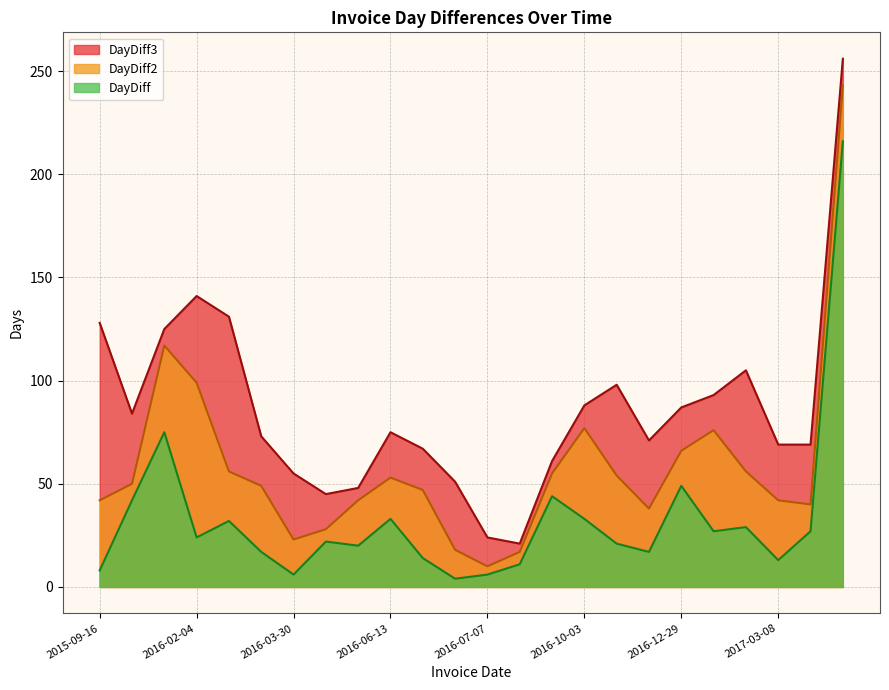

At how many categories does at least one series exceed 55?

18